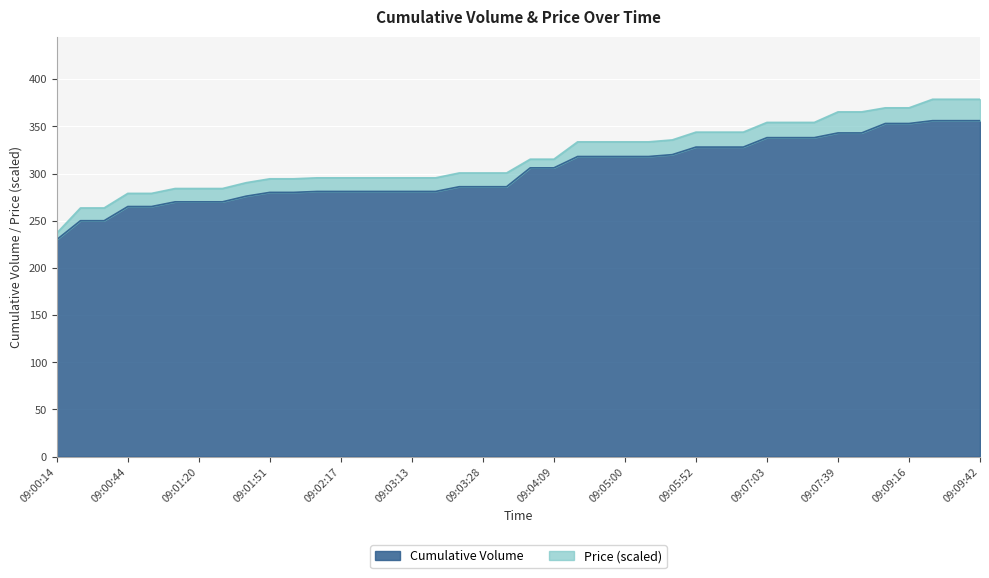

What is the label of the 15th point from the left?

09:02:53